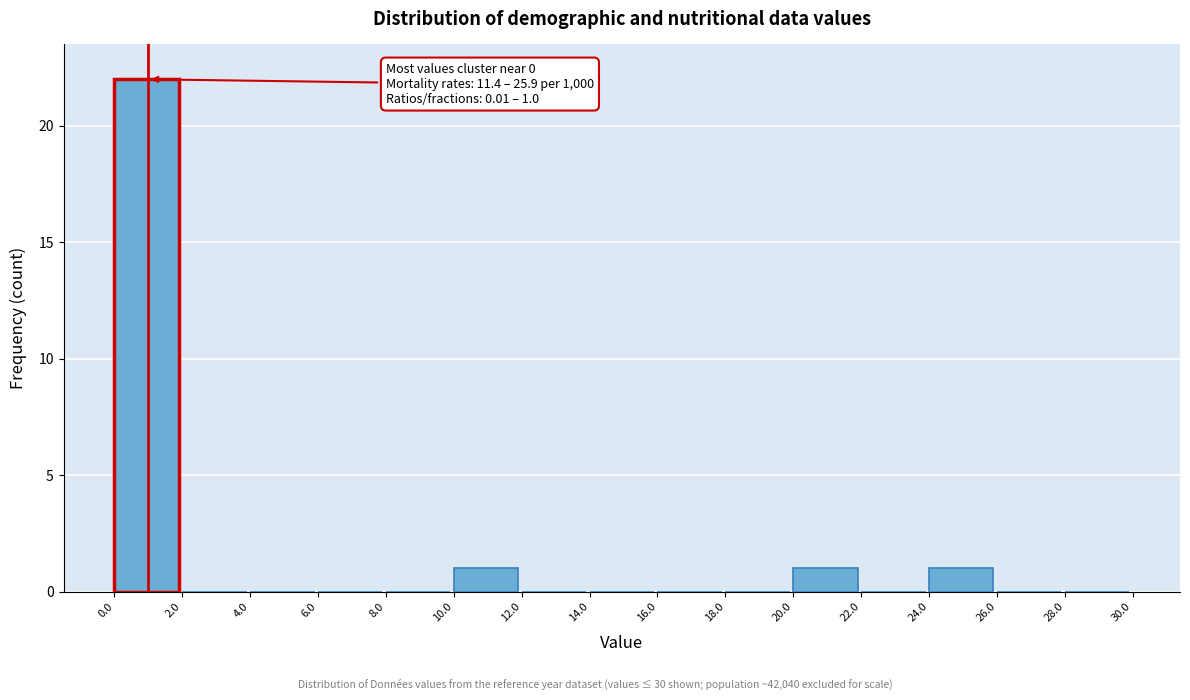

Which range on the x-axis has the tallest bar?

0.0 to 2.0